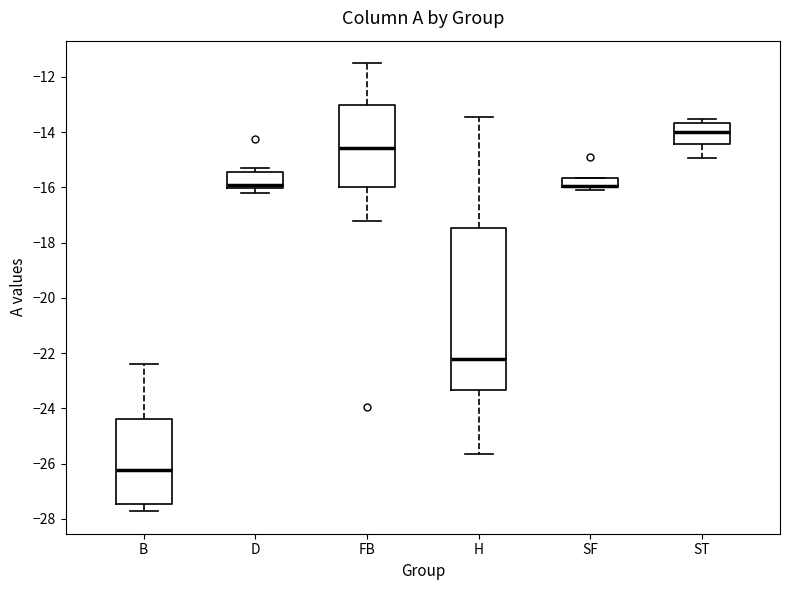

Comparing the boxes themselves (not the whiskers), which one is the tallest?

H